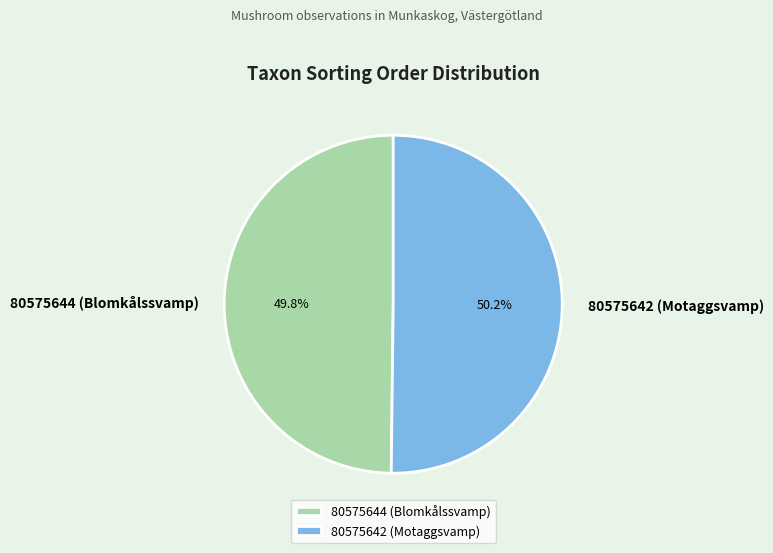

Approximately how many times larger is the value at 80575642 (Motaggsvamp) compared to 80575644 (Blomkålssvamp)?

1.0